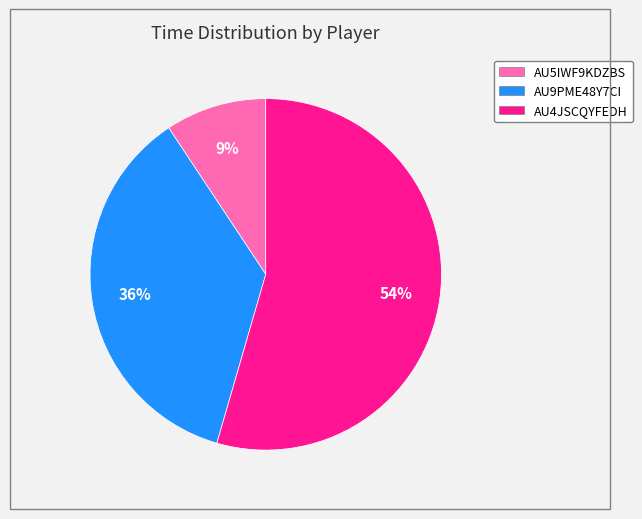

To the nearest percent, what is the difference between the largest and smallest slice percentages?

45%